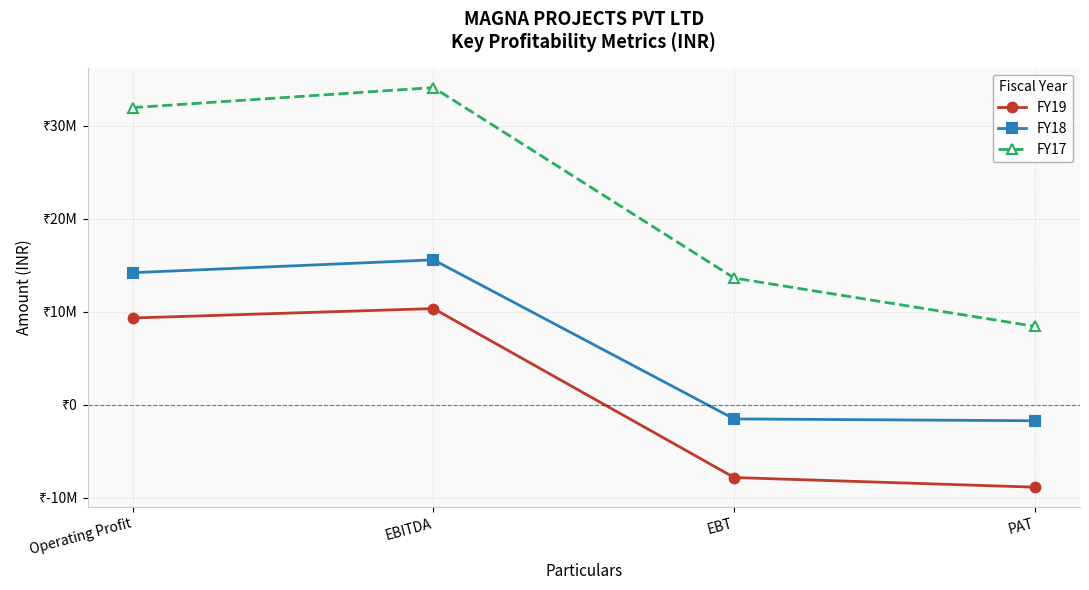

What position from the left is PAT?

4